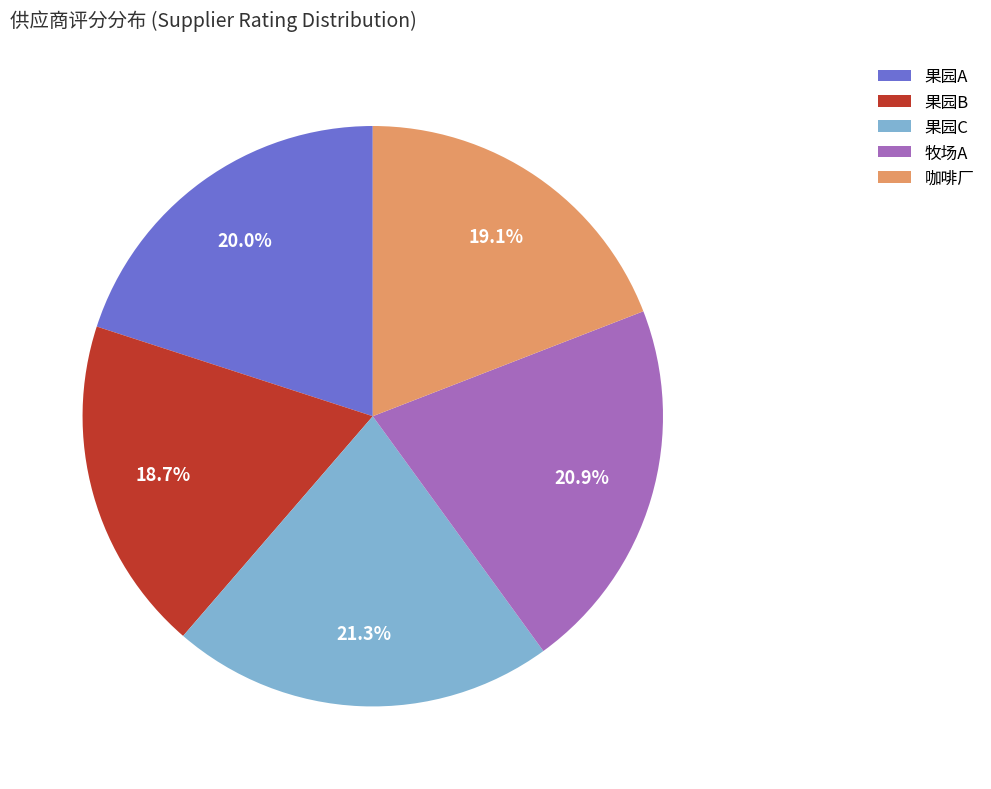

Combined, do 果园B and 果园A account for over 50%?

No